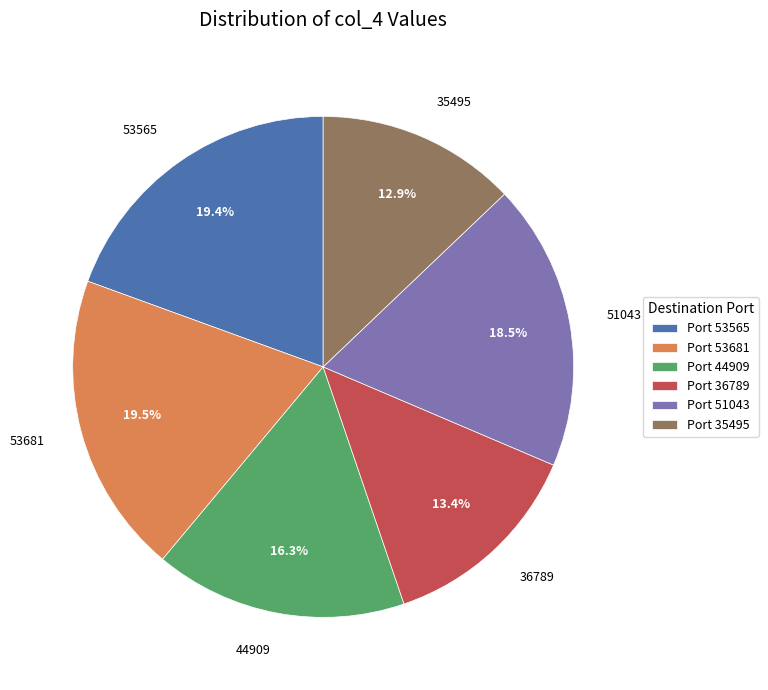

Between 53681 and 36789, which is larger?

53681